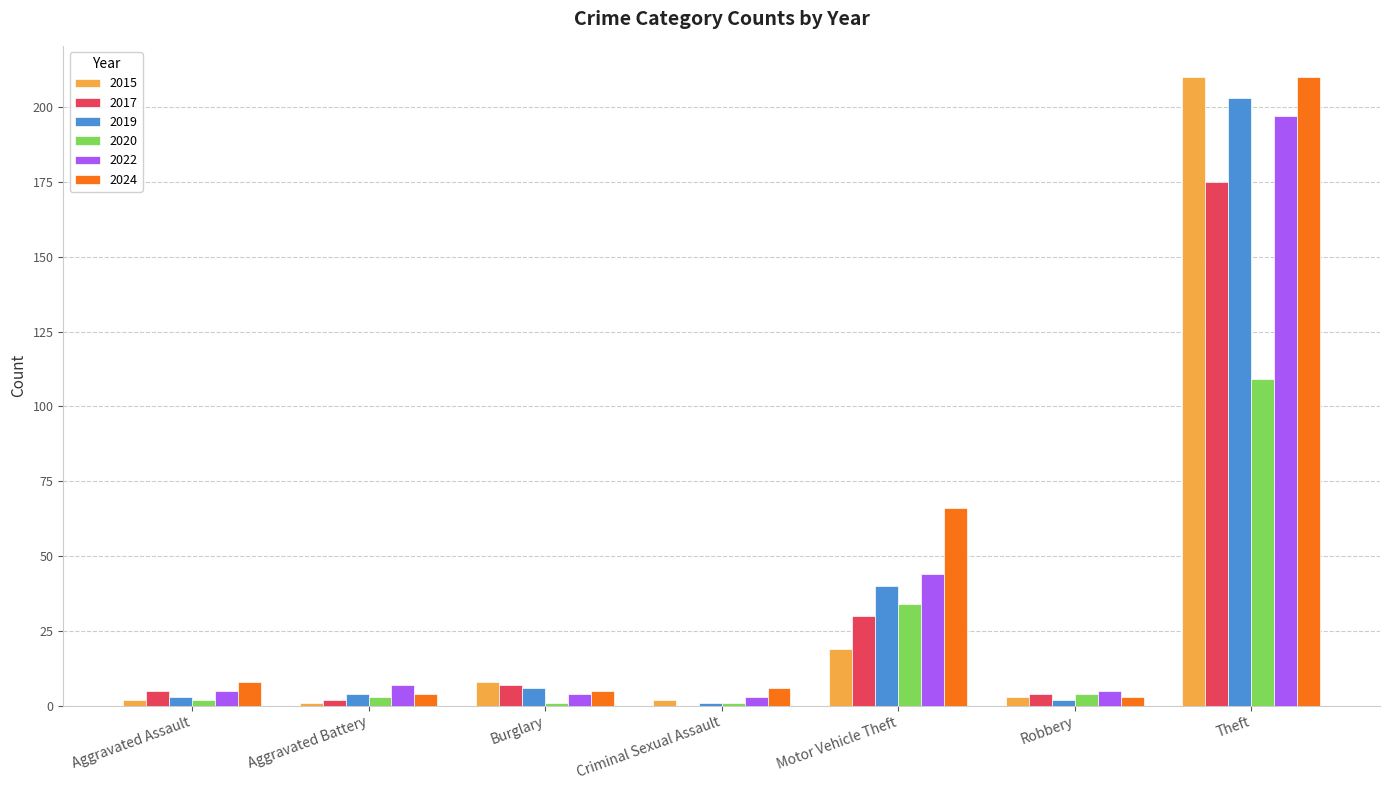

The value of 2015 at Theft is 57. True or false?

False